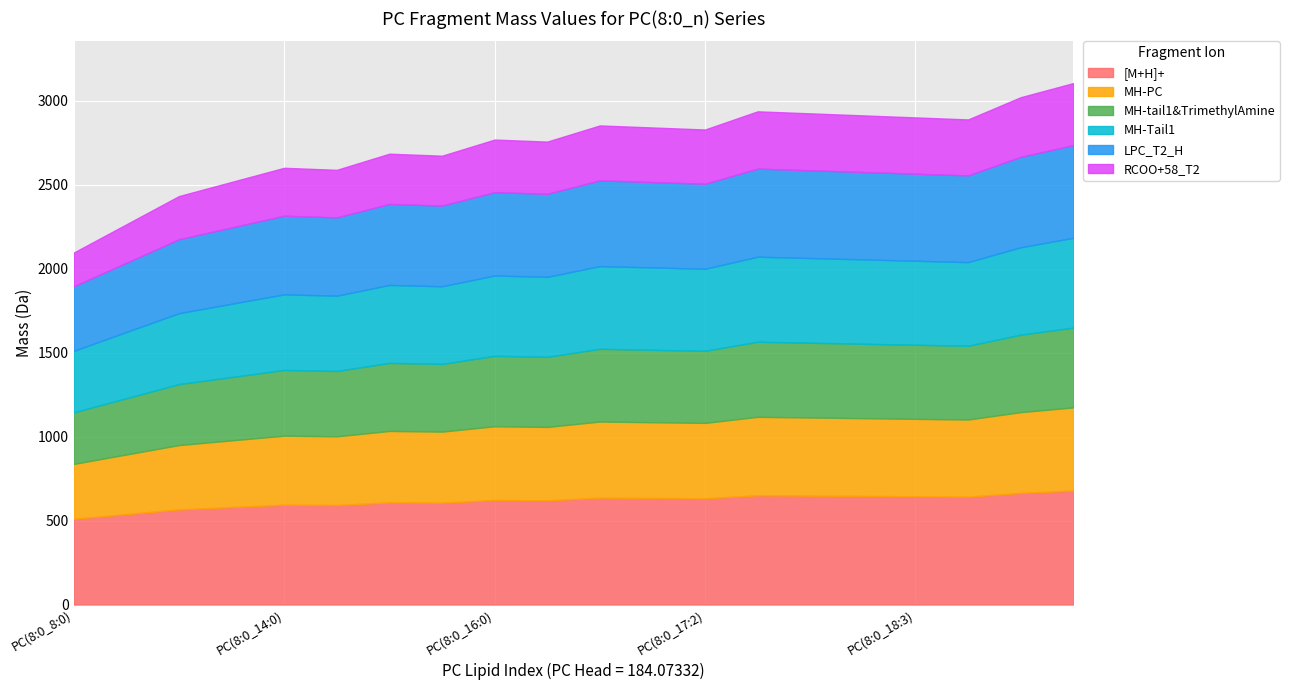

How many distinct data groups are displayed?

6